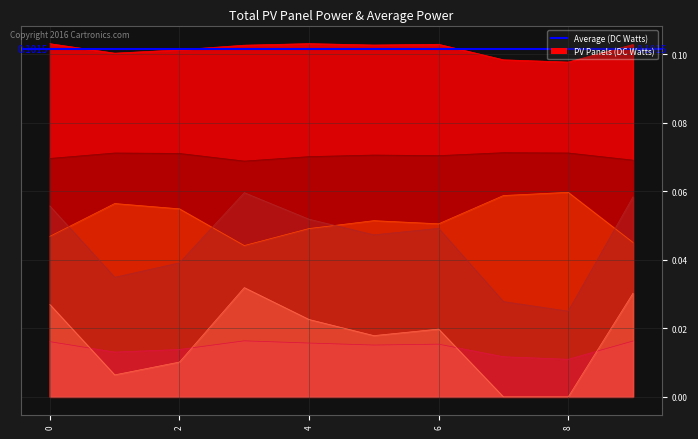

Is the value of col_2 at 6 greater than the value of col_1 at 0?

No